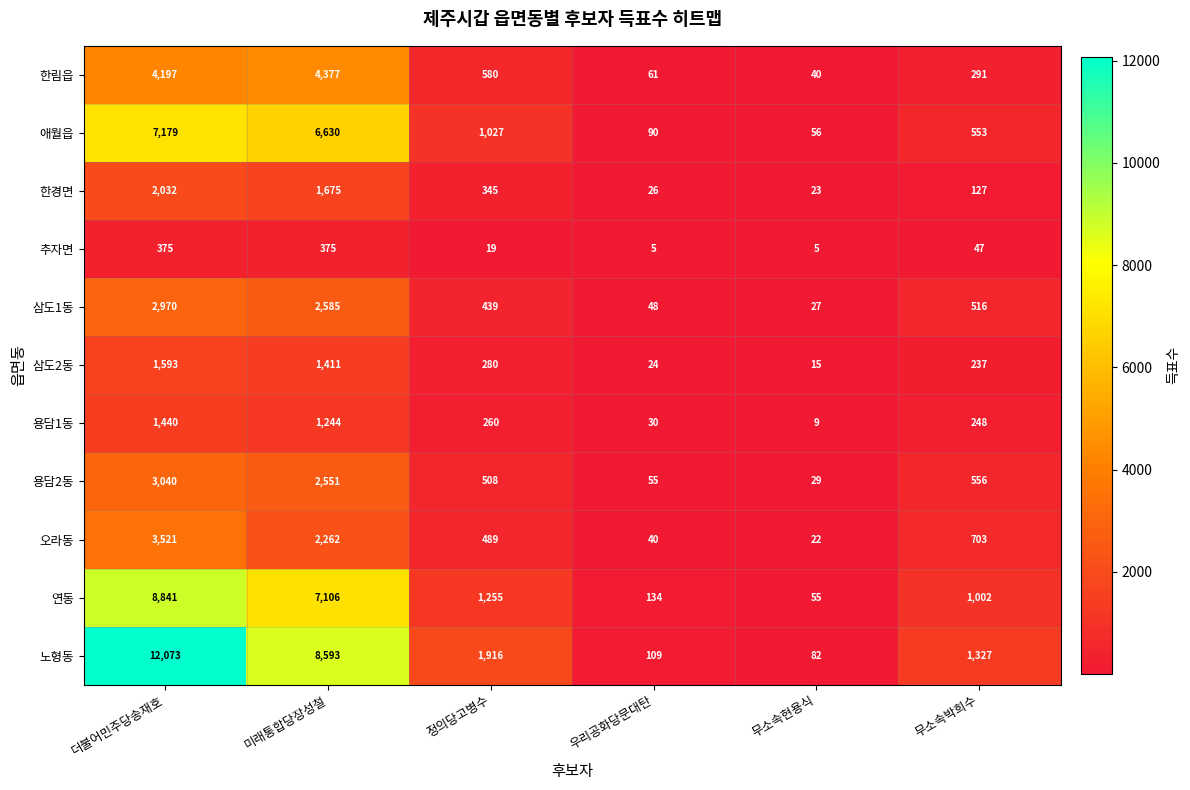

At which label does 용담2동 first exceed 556?

더불어민주당송재호